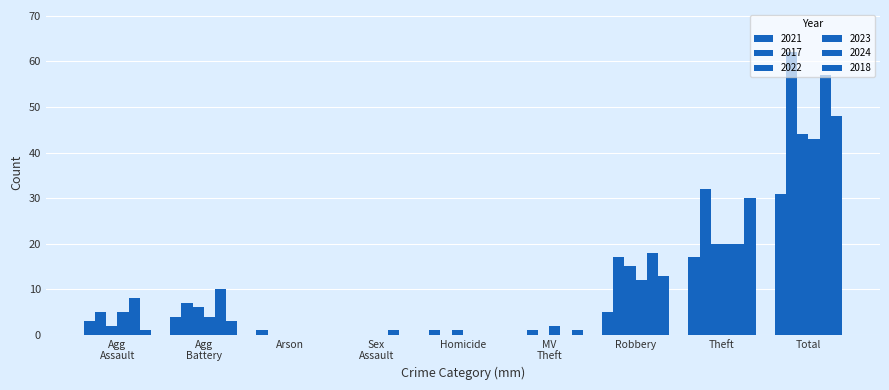

What is the difference between the second highest and minimum values in the 2017 series?

32